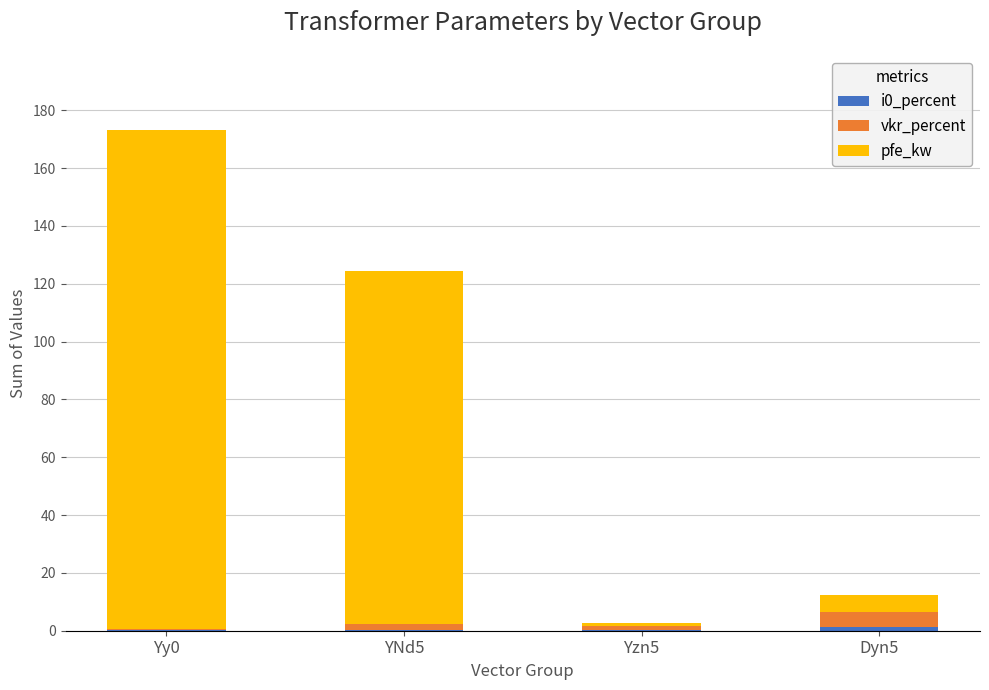

At which category is the sum across all series the highest?

Yy0